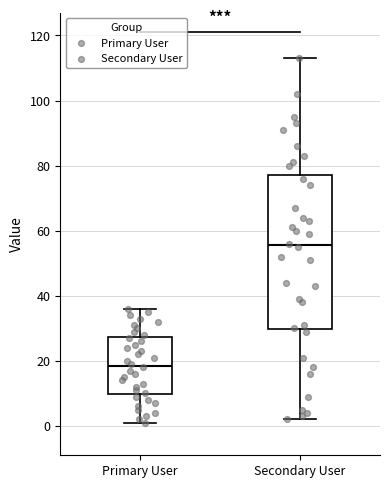

Comparing the boxes themselves (not the whiskers), which one is the tallest?

Secondary User